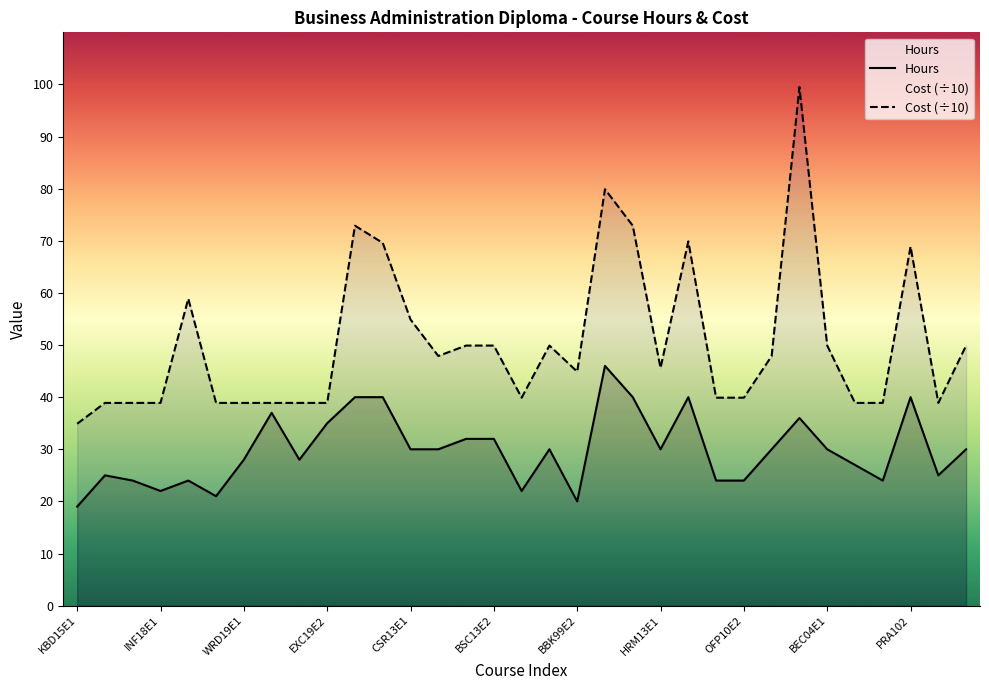

Which category has the lowest value across all series?

KBD15E1